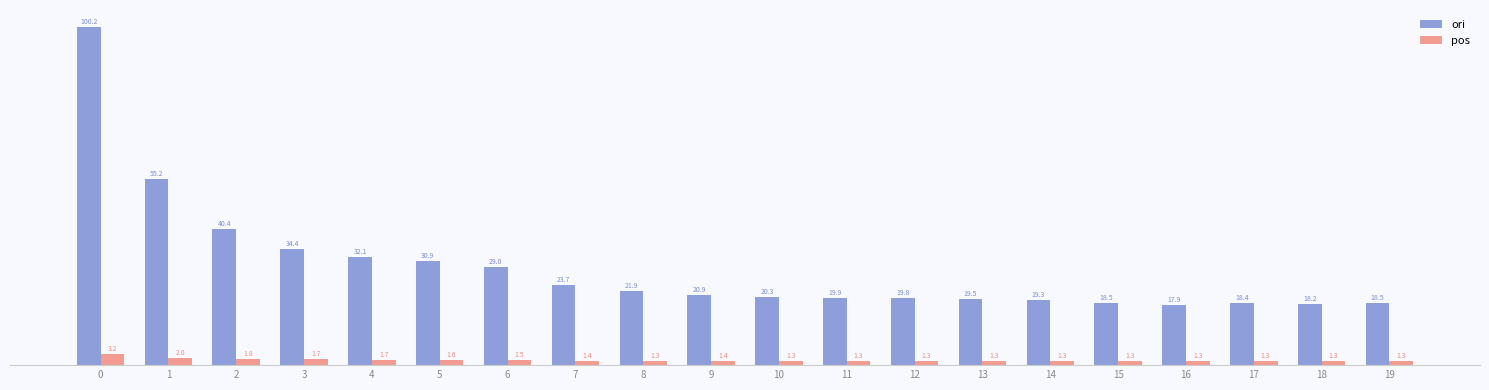

What is the difference between the highest and lowest values at 8?

20.5